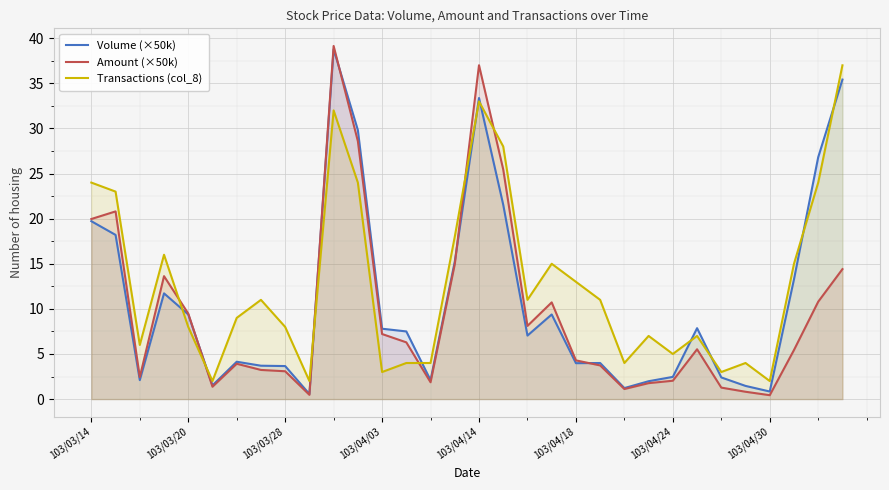

At how many categories does at least one series exceed 27?

5